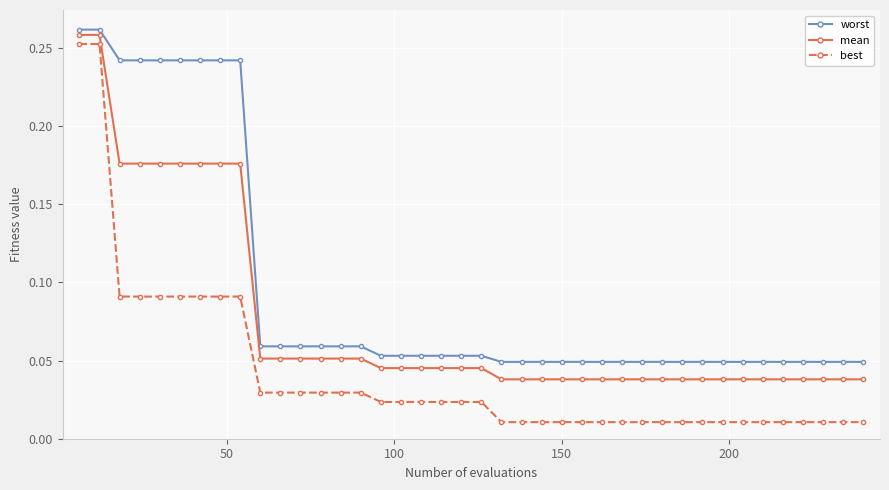

What is the sum of all best values?

1.7